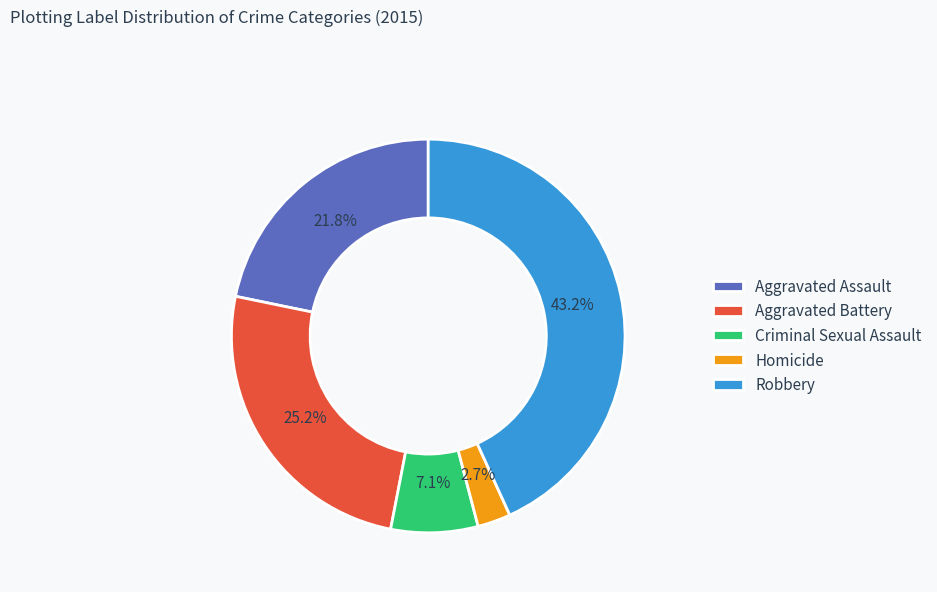

How many segments does this pie chart have?

5